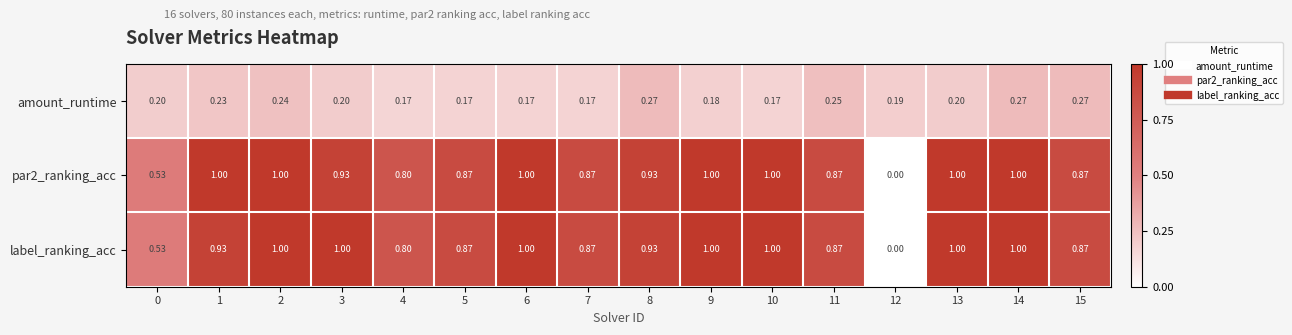

At which category is the sum across all series the highest?

14